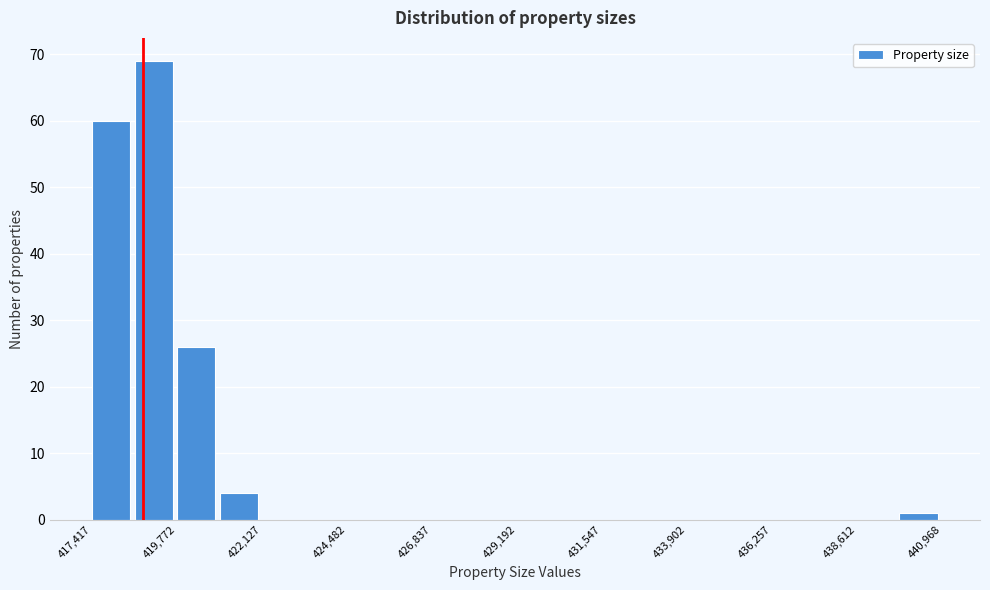

Read against the x-axis, roughly where is the centre of the tallest bar?

419000